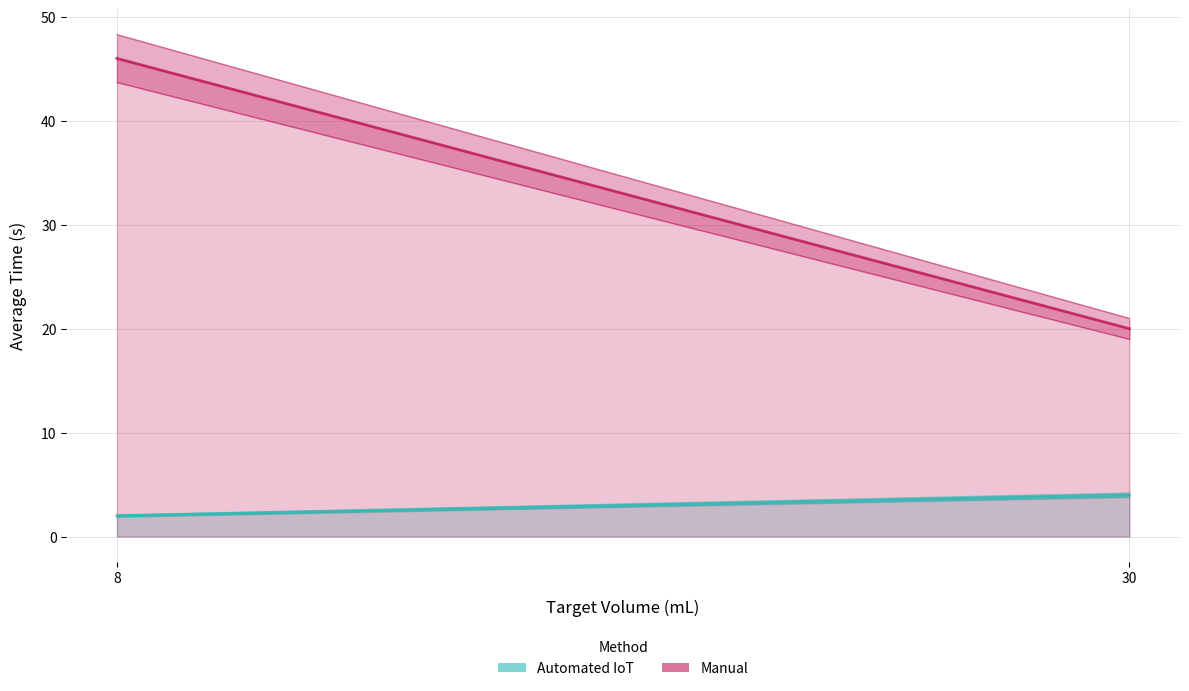

What is the sum of all Manual values?

66